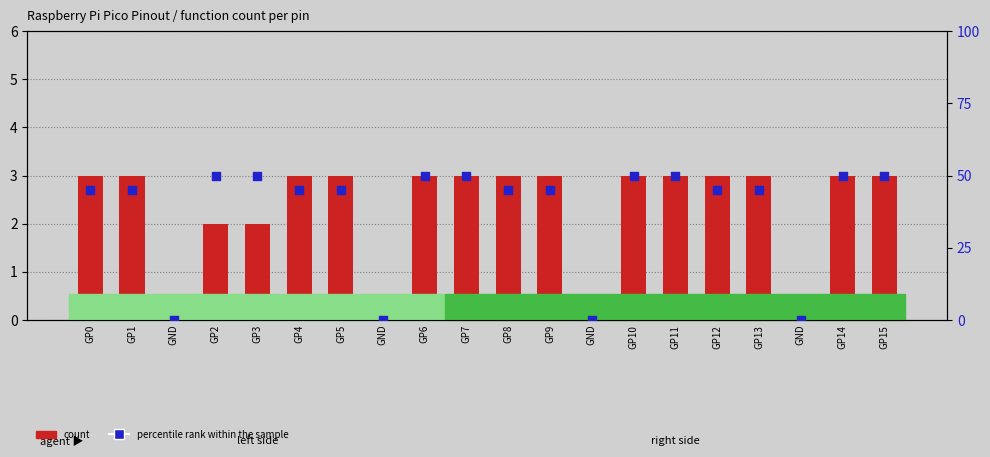

At which category is the sum across all series the highest?

GP6